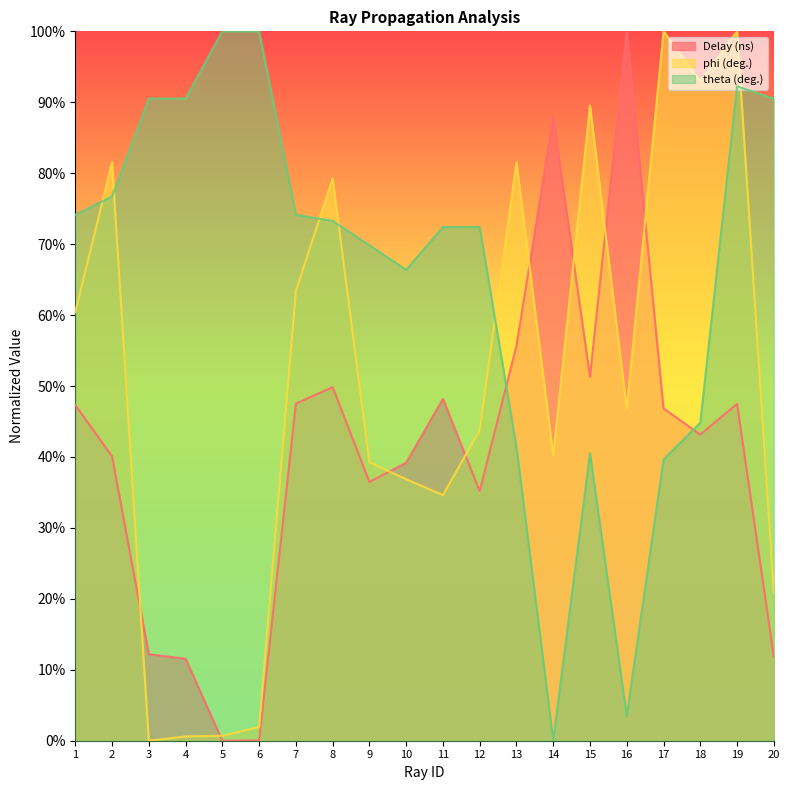

What is the value of the theta (deg.) point at the 7th from the left?

0.7